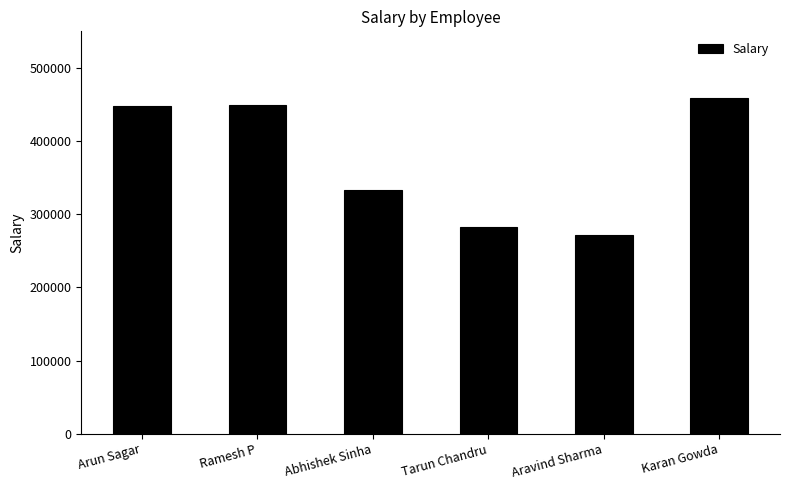

At which label is the value closest to 365232?

Abhishek Sinha